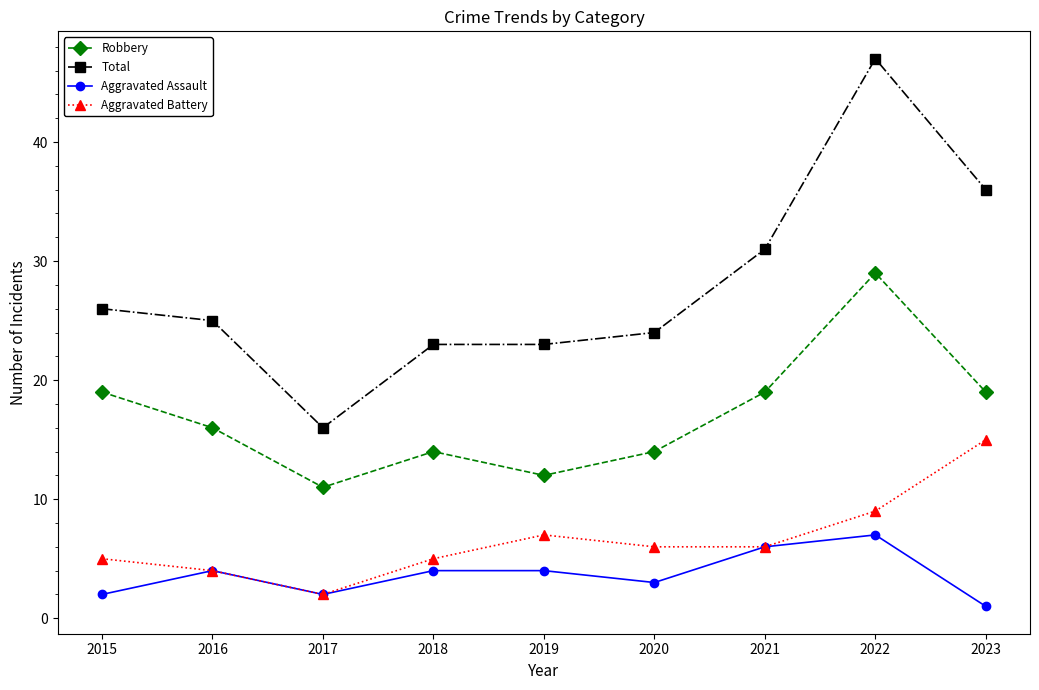

Which series changed the most between 2019 and 2022?

Total